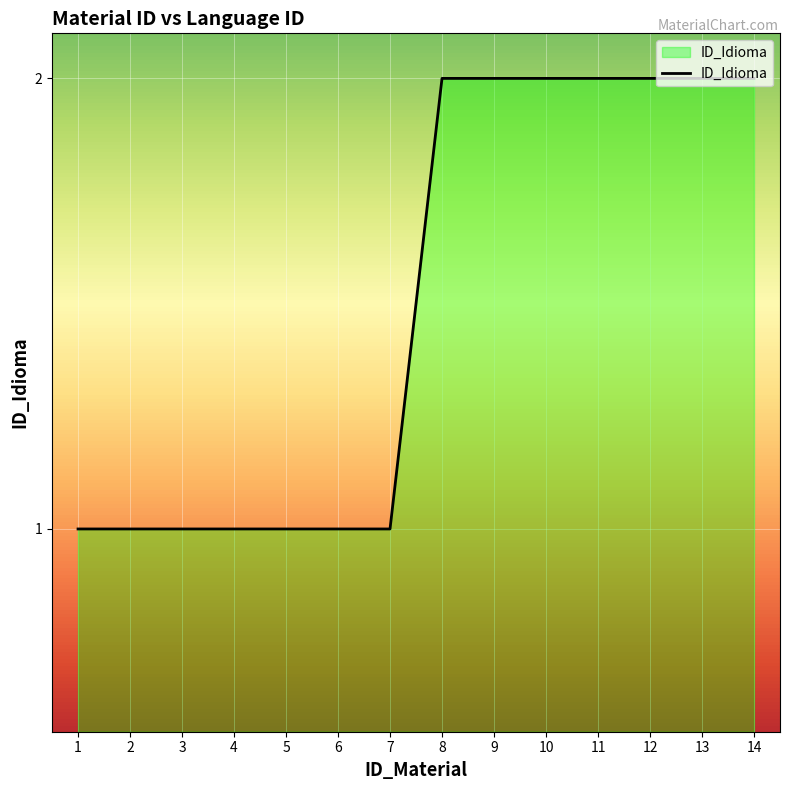

Is it true that the value at 3 is 0?

False